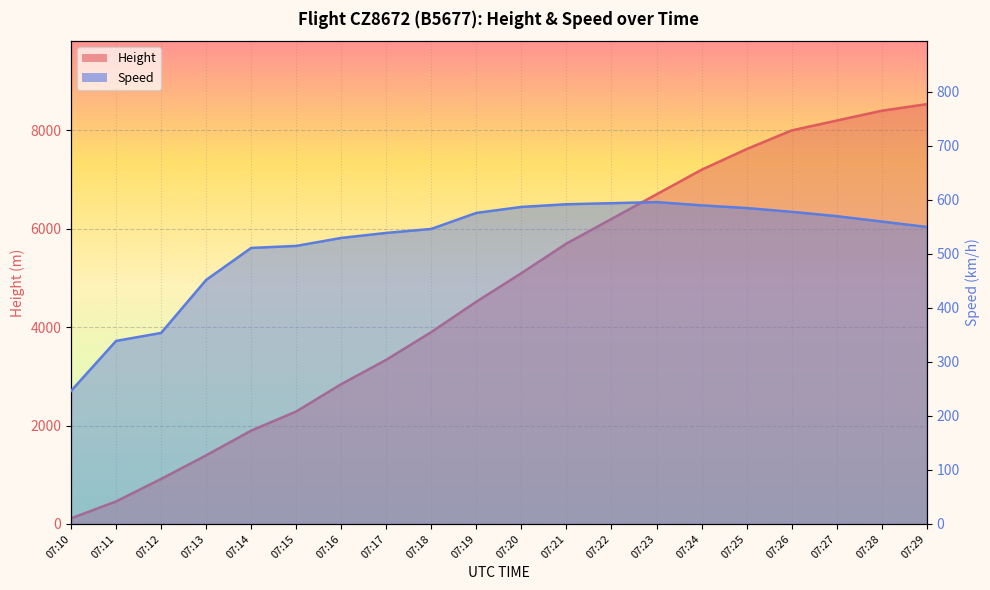

What is the maximum value shown in the chart?

8534.0